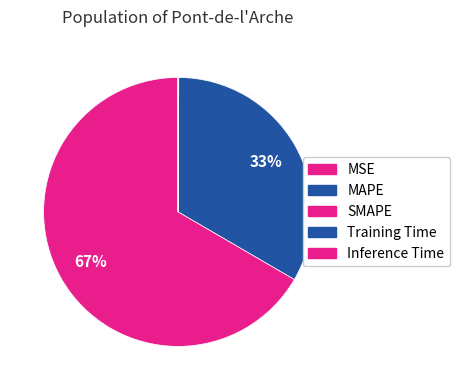

What is the change in value from MAPE to Inference Time?

-100.0